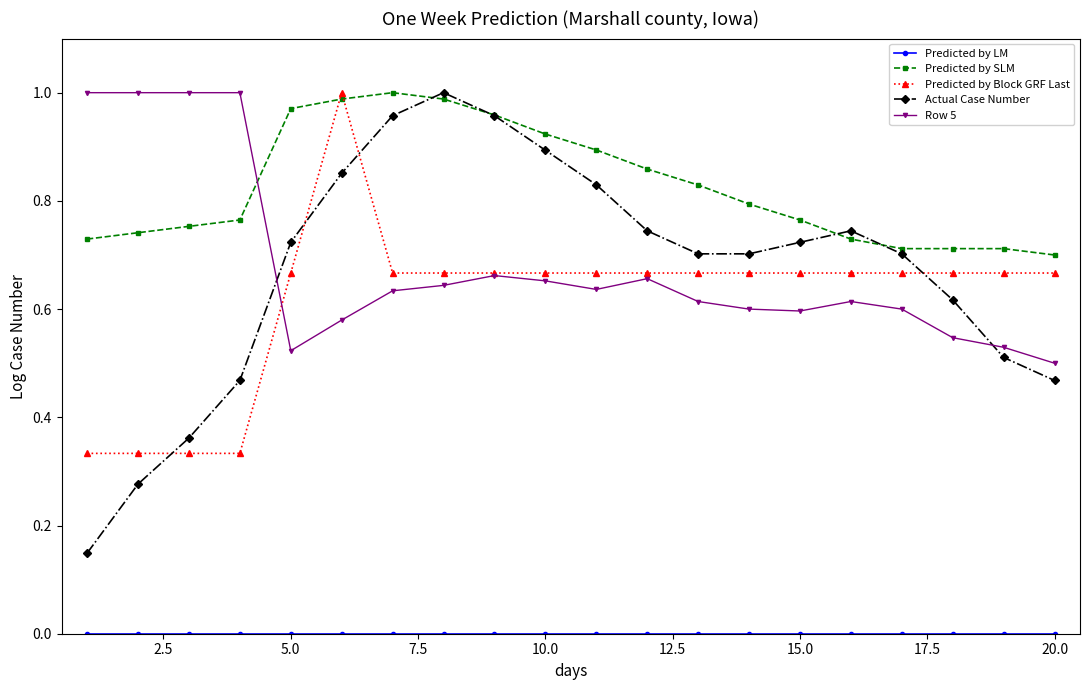

Which series has the widest spread of values?

Actual Case Number